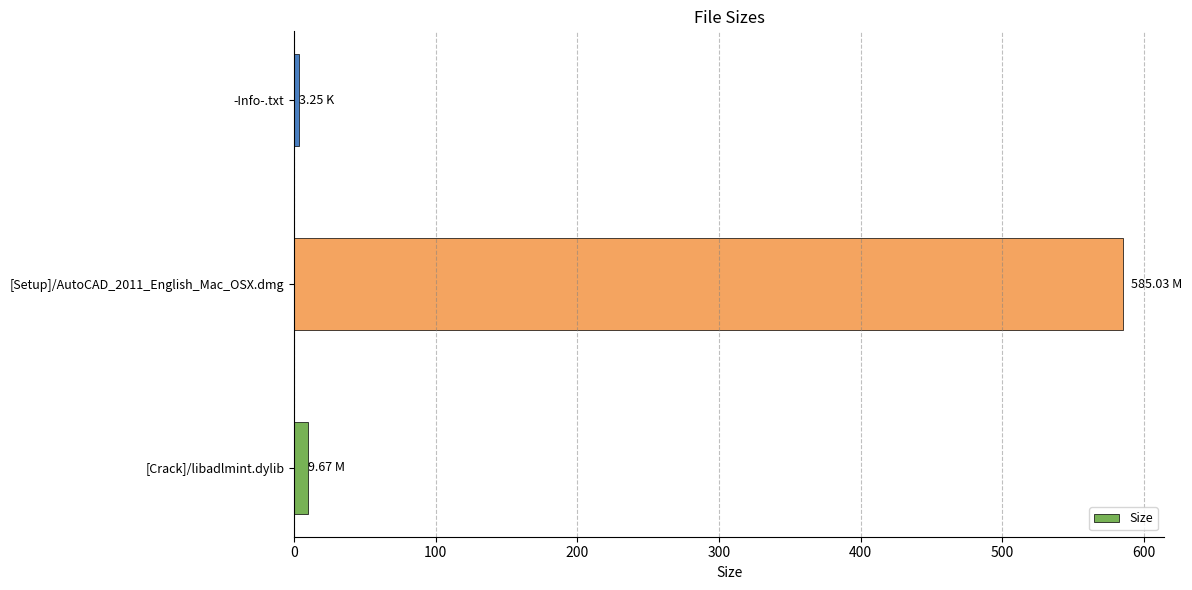

Are the bars horizontal?

Yes